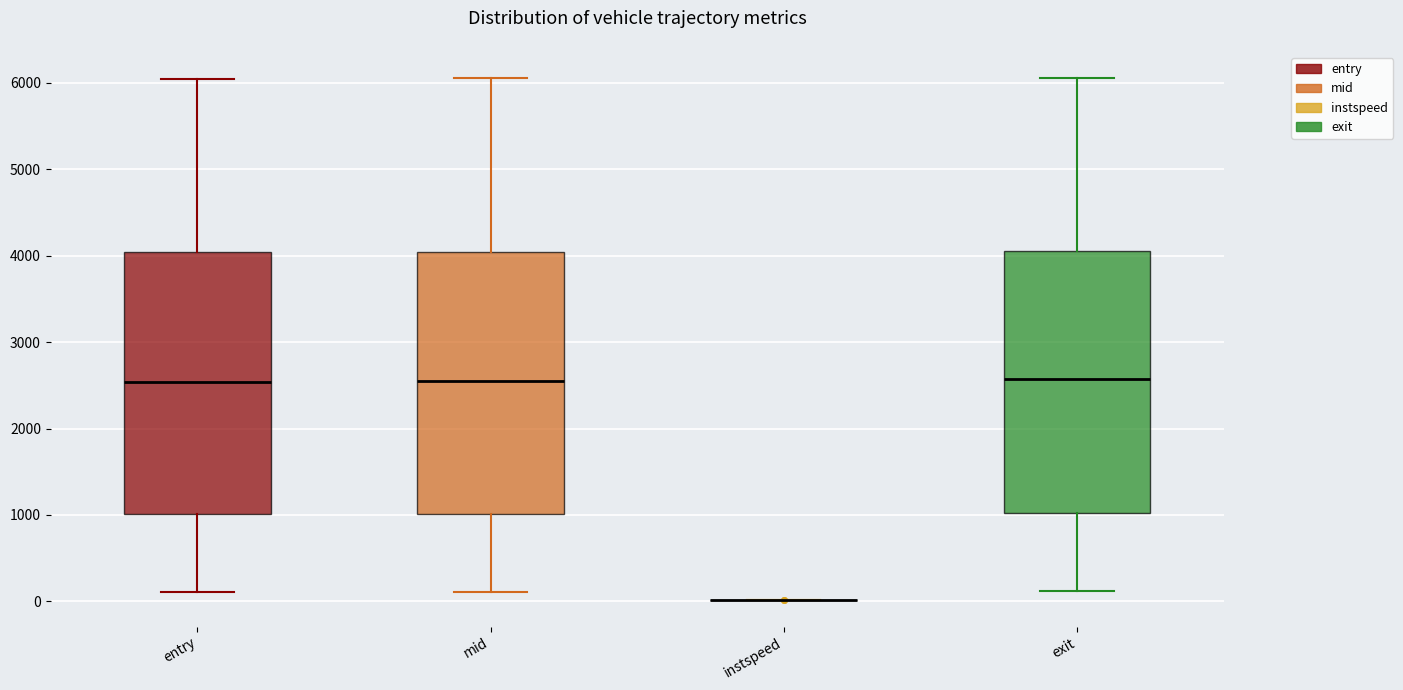

Where does the median line of the box for exit sit on the y-axis? The values are not printed on the chart, so give them approximately, as read against the axis.

2600